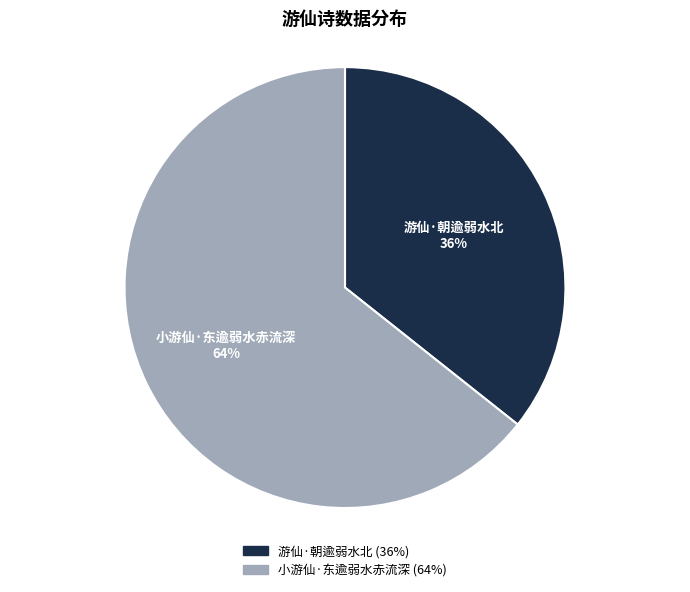

Which slice is the smallest?

游仙·朝逾弱水北